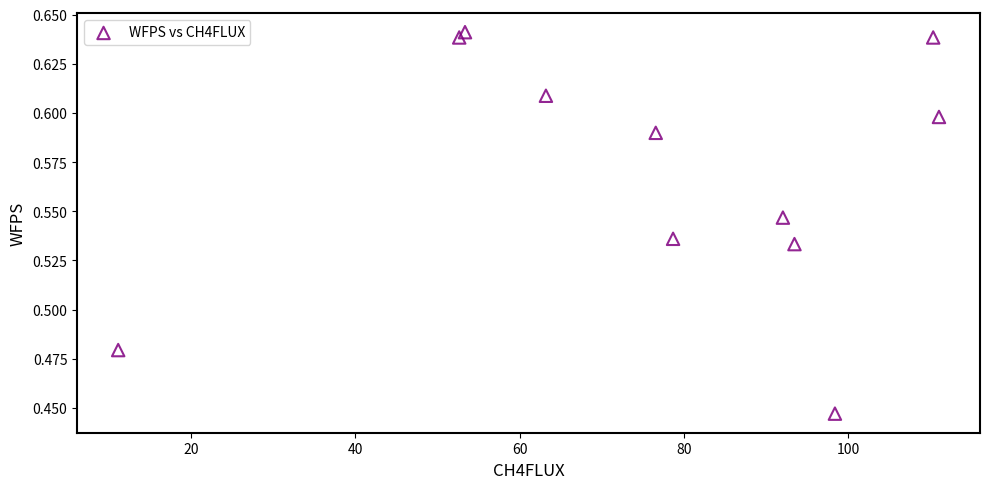

What is the average X value?

76.4